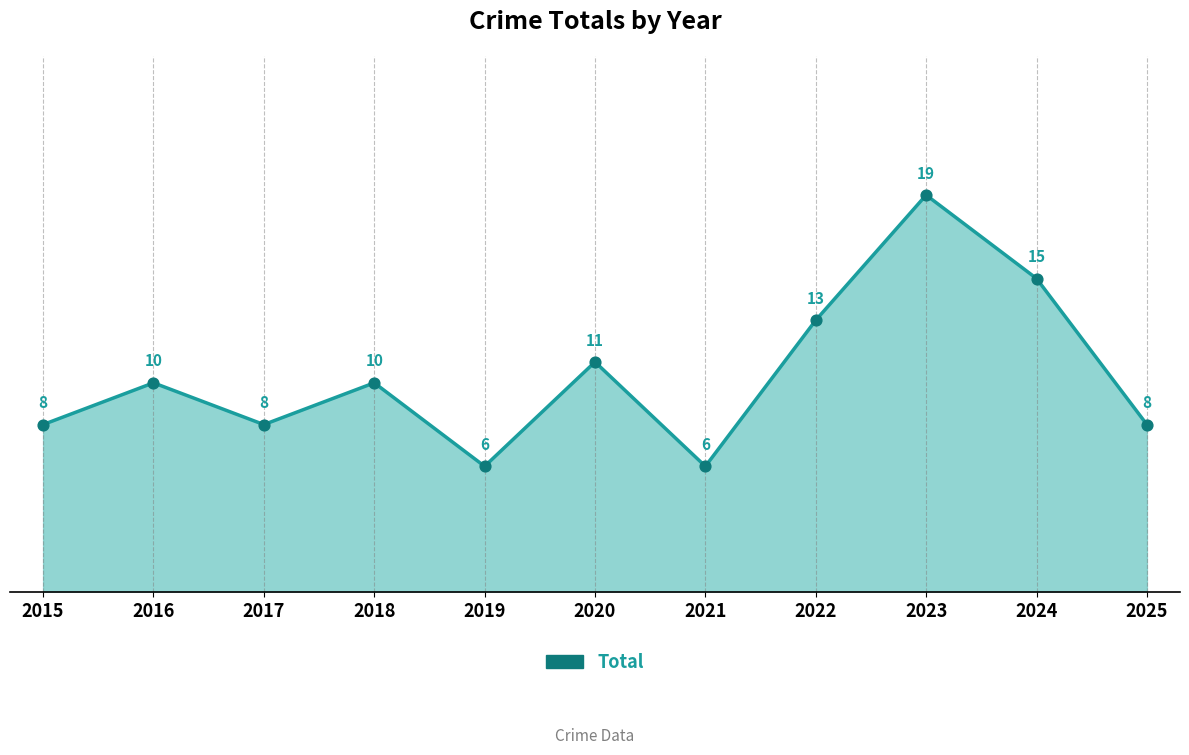

What is the change in value from 2021 to 2025?

+2